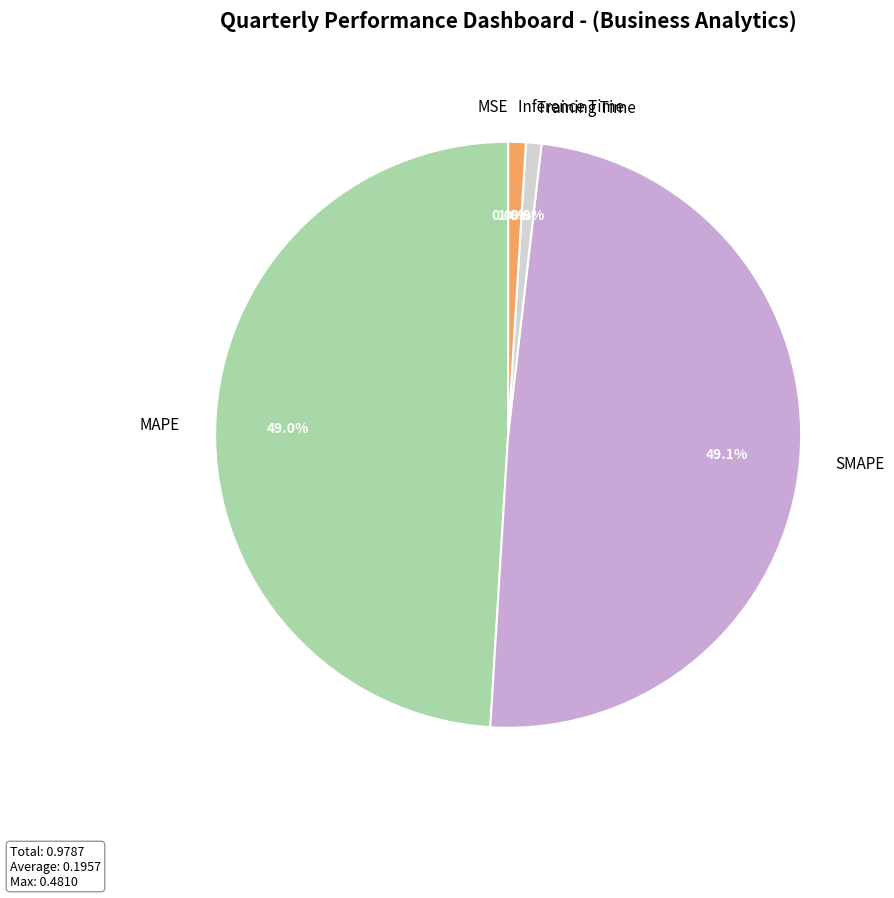

What percentage is NOT represented by Inference Time?

99.0%